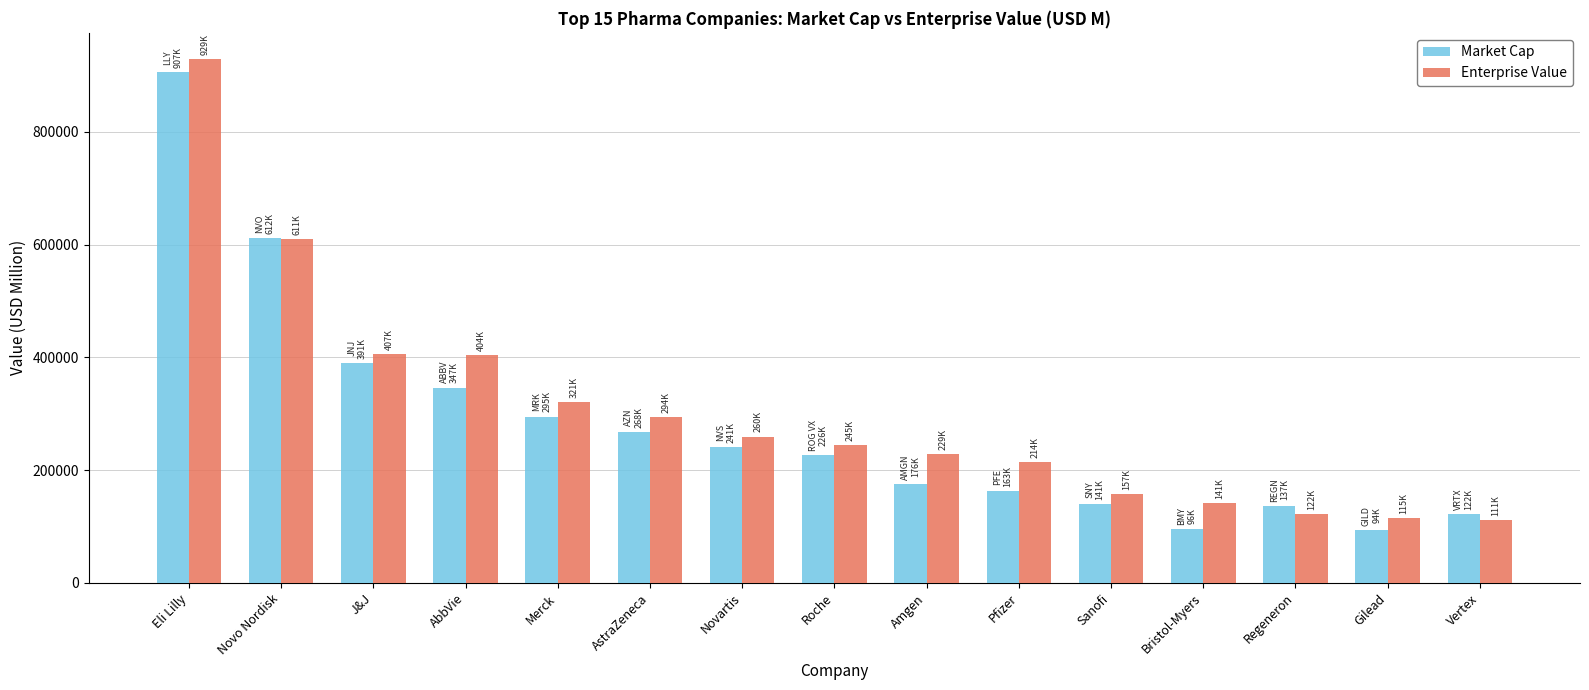

What value does the Enterprise Value series have at Pfizer?

213949.5